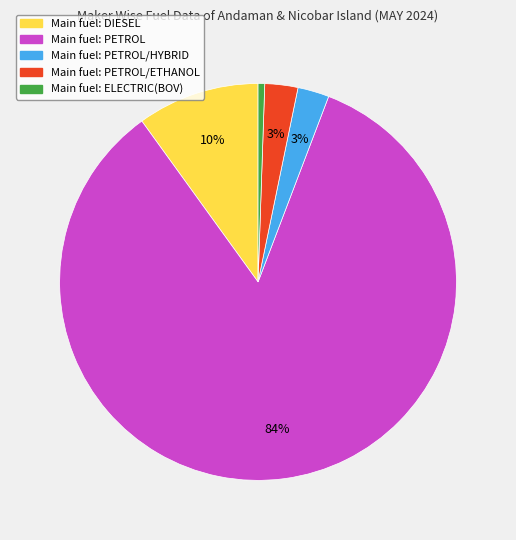

To the nearest percent, what is the average slice percentage?

20%